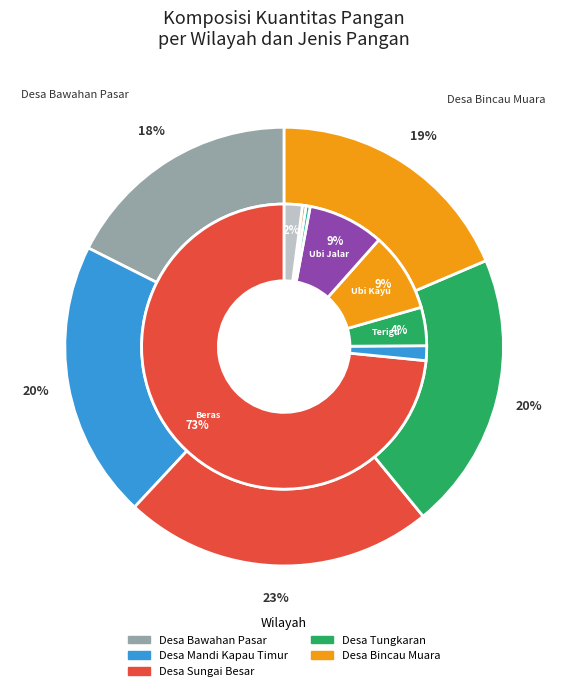

Is 30 the majority of the pie?

No